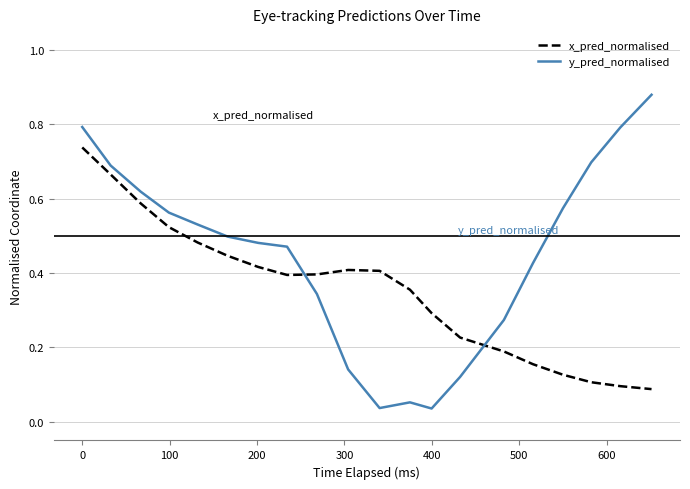

After their last crossing, which series has the higher values: y_pred_normalised or x_pred_normalised?

y_pred_normalised